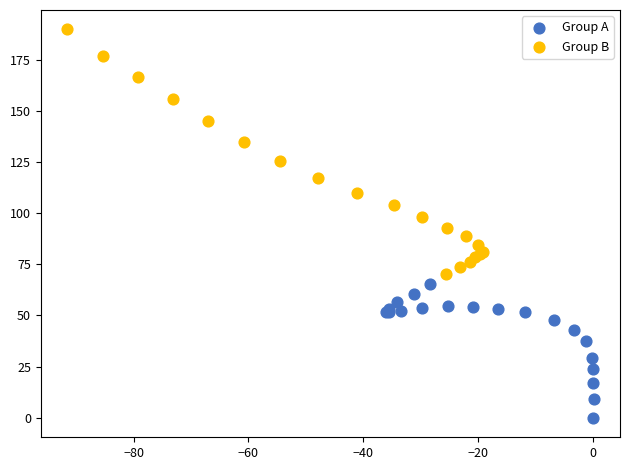

Which series reaches the maximum Y coordinate?

Group B